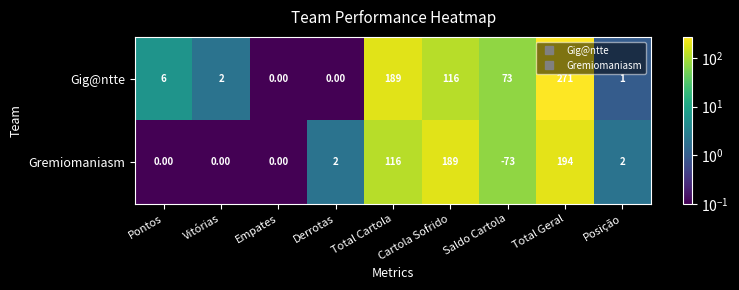

Which category has the highest value across all series?

Total Geral